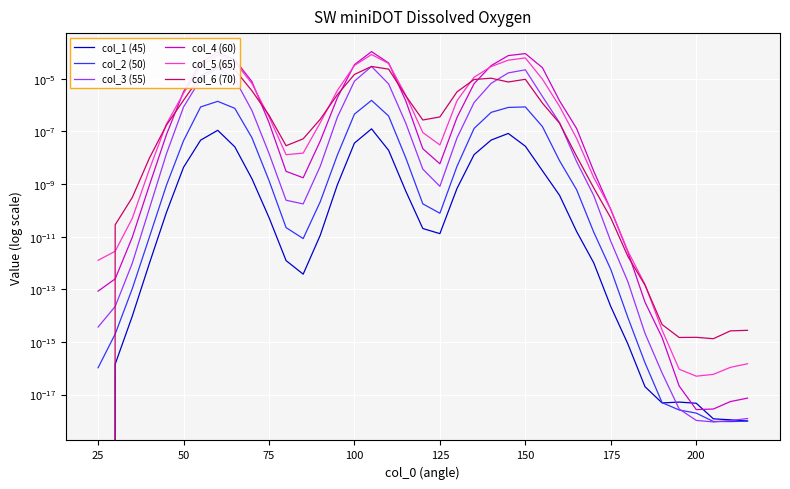

Is it true that col_2 (50) equals 0.0 at 75?

False